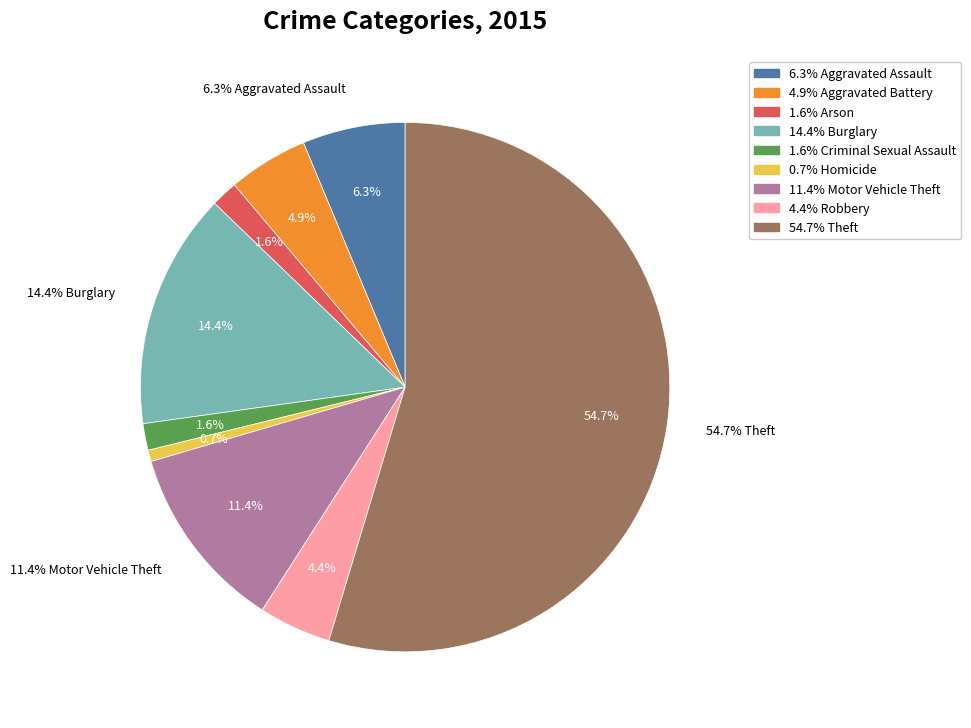

What is the smallest slice in the pie chart?

Homicide